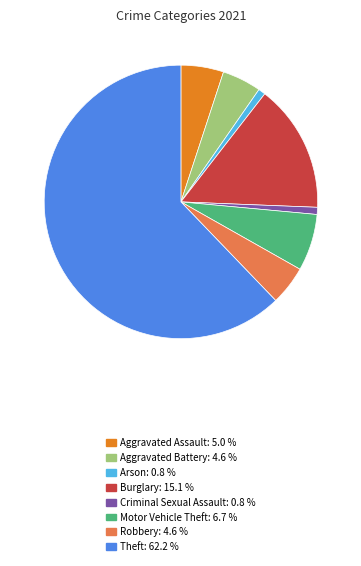

Does any single category account for the majority?

Yes